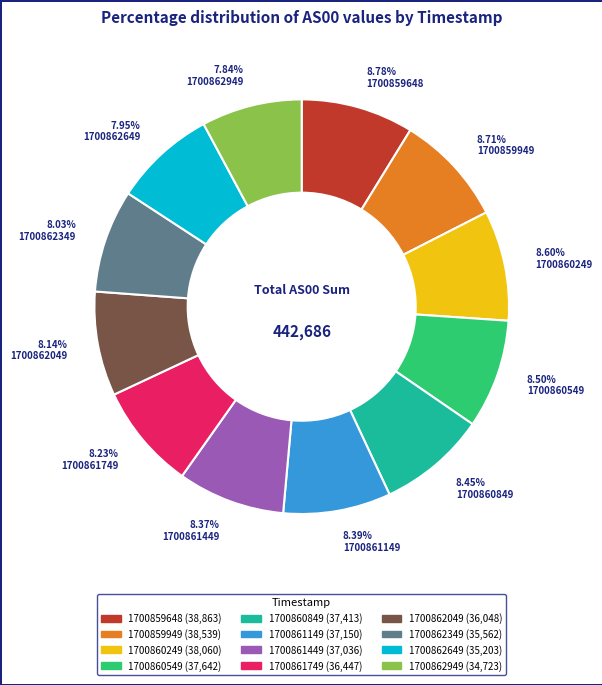

Count the number of slices in the pie.

12